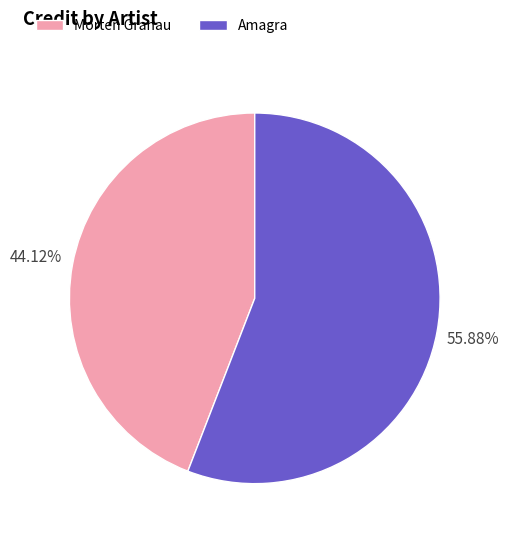

To the nearest percent, what is the combined percentage of Morten Granau and Amagra?

100%